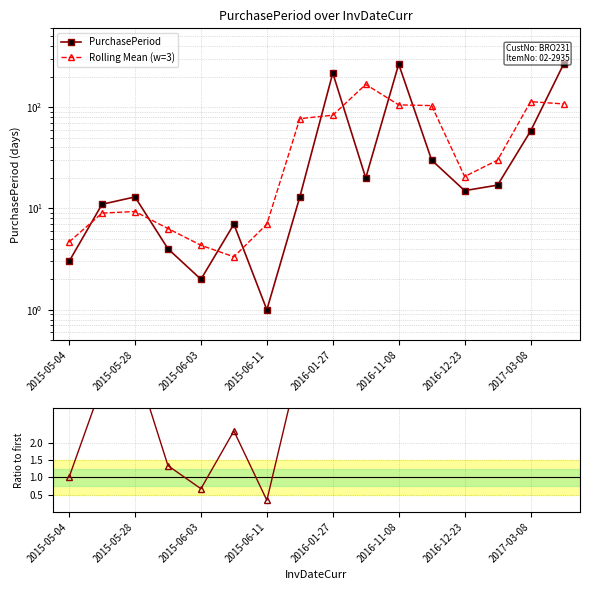

List the series in order of their peak value, highest first.

PurchasePeriod, Rolling Mean (w=3), Ratio to first